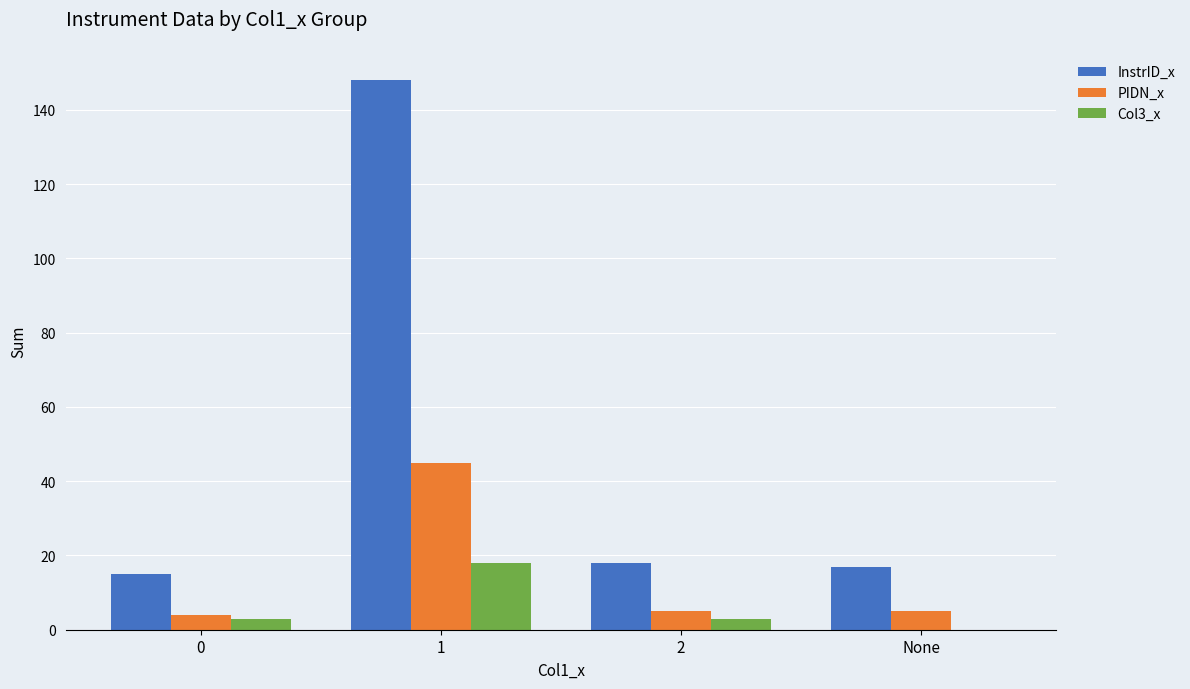

What is the sum of the PIDN_x values at 2 and 0?

9